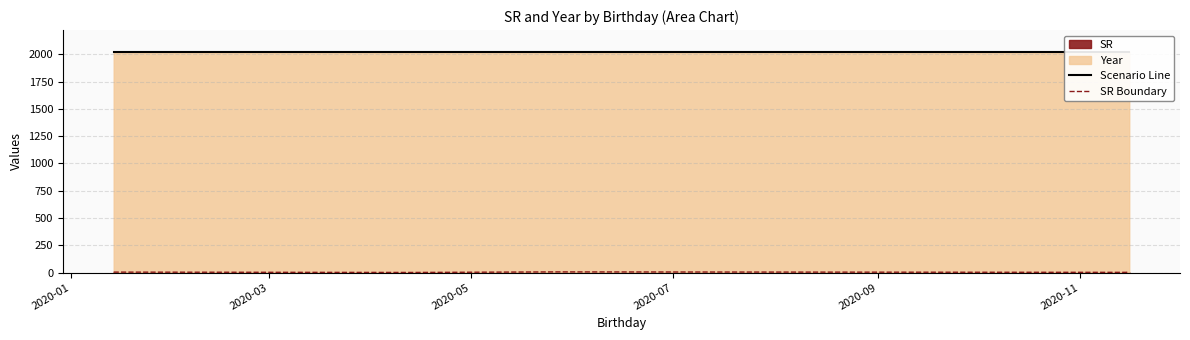

What is the minimum value shown in the chart?

1